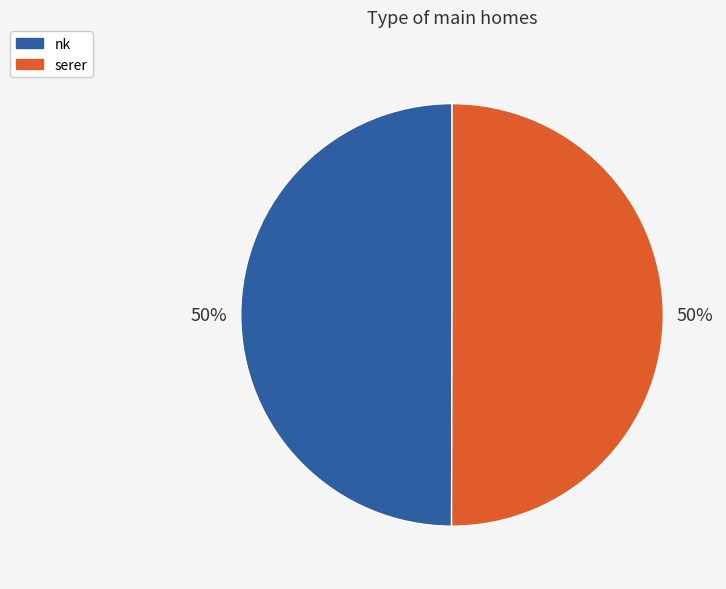

Count the number of slices in the pie.

2